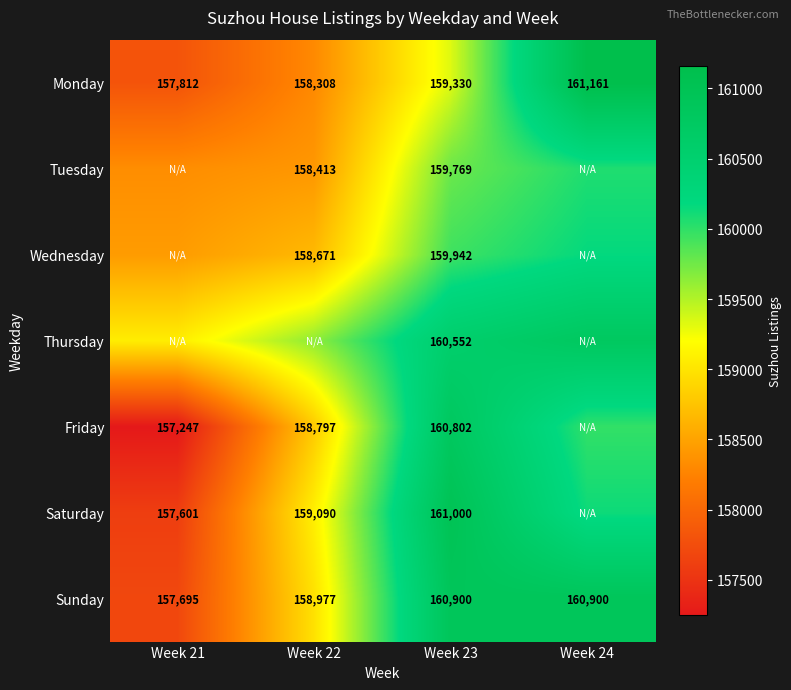

The value of Tuesday at Week 23 is 217244.7. True or false?

False